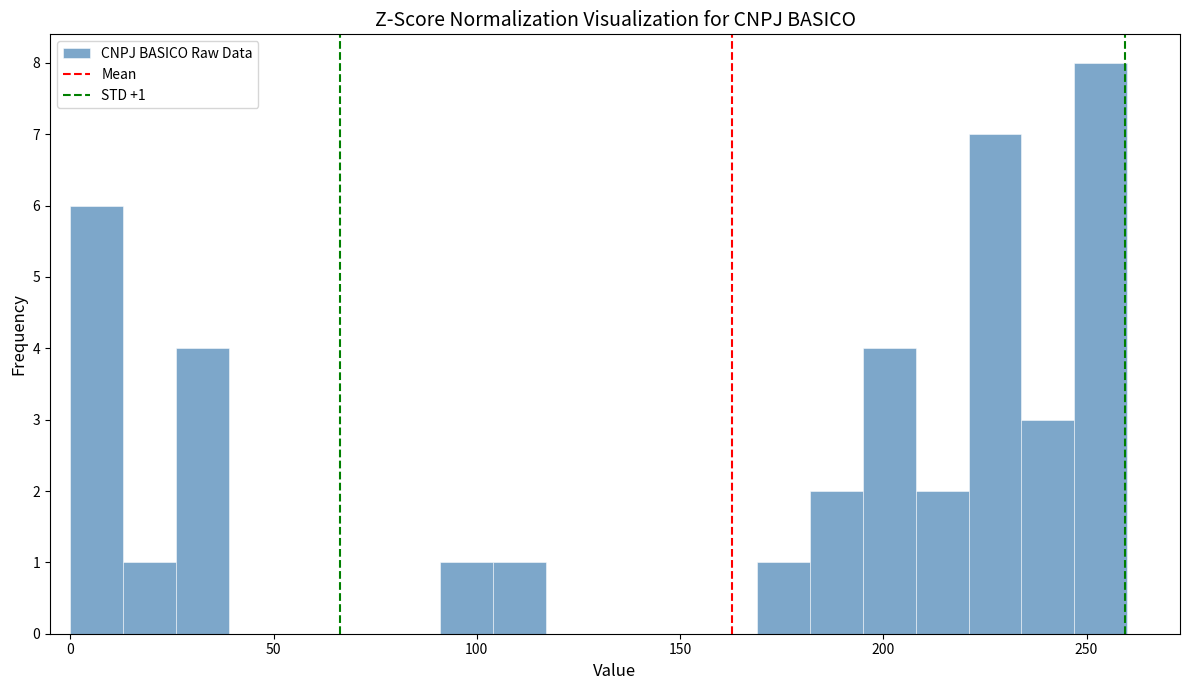

Around what value on the x-axis is the tallest bar? Give the approximate position of its centre, as read against the axis.

255